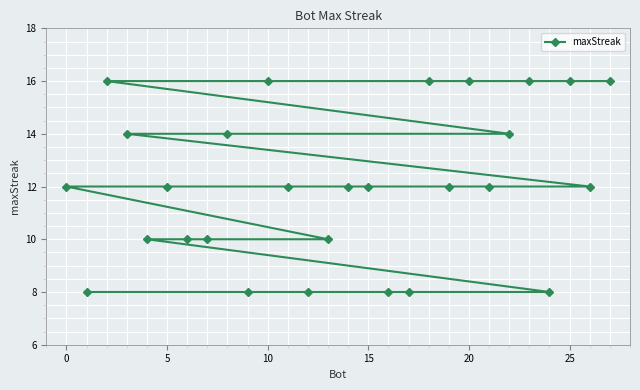

What is the difference between the second highest and second lowest values?

8